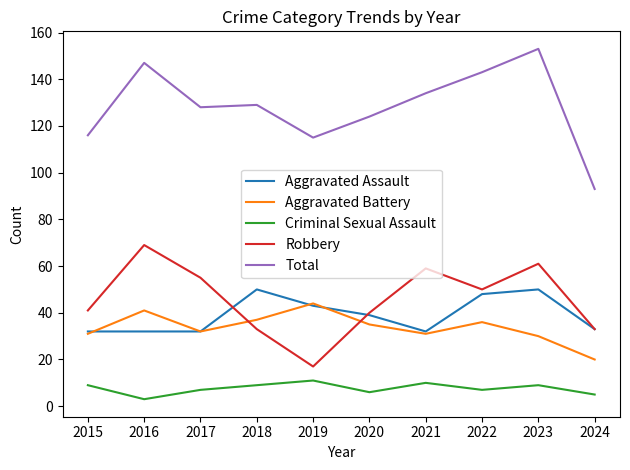

True or false: Criminal Sexual Assault and Aggravated Assault intersect in this chart.

False